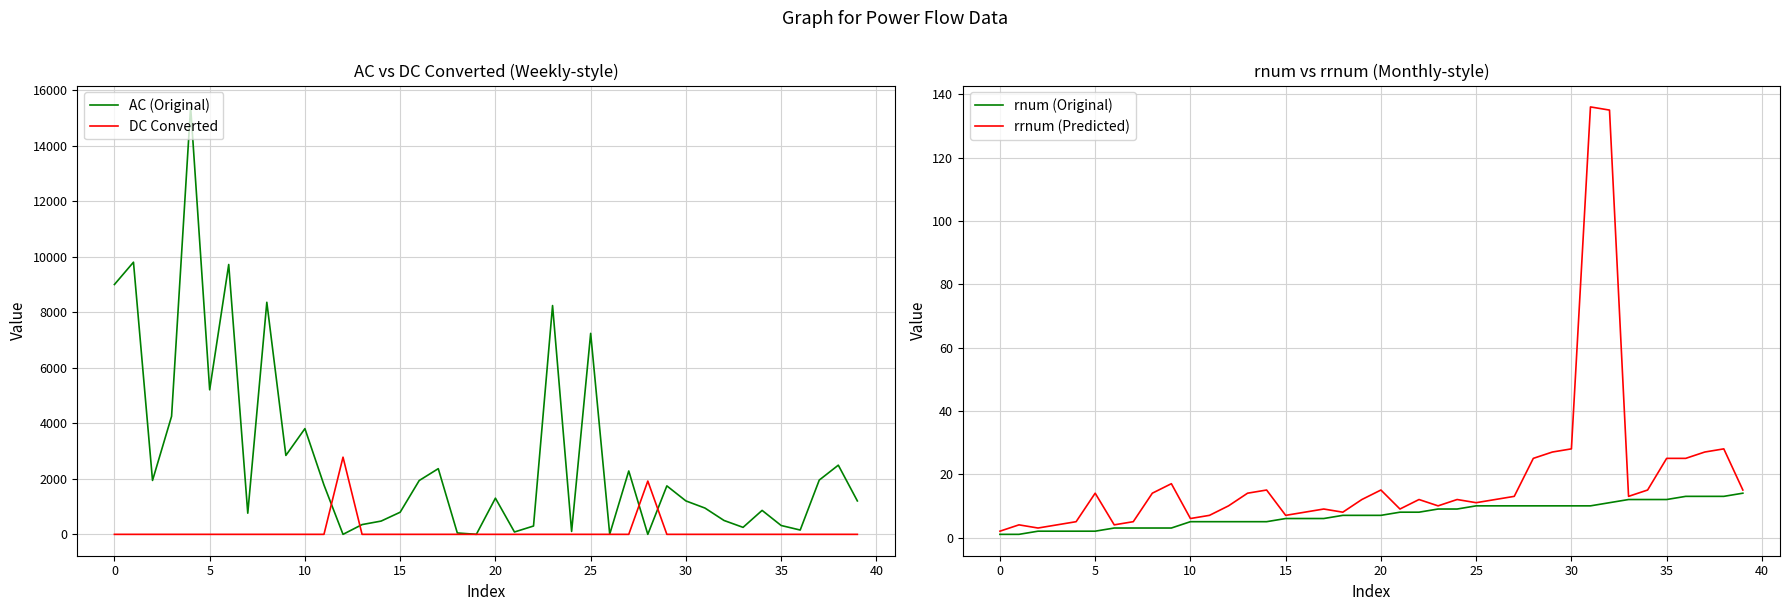

Which label corresponds to the smallest value in the chart?

12